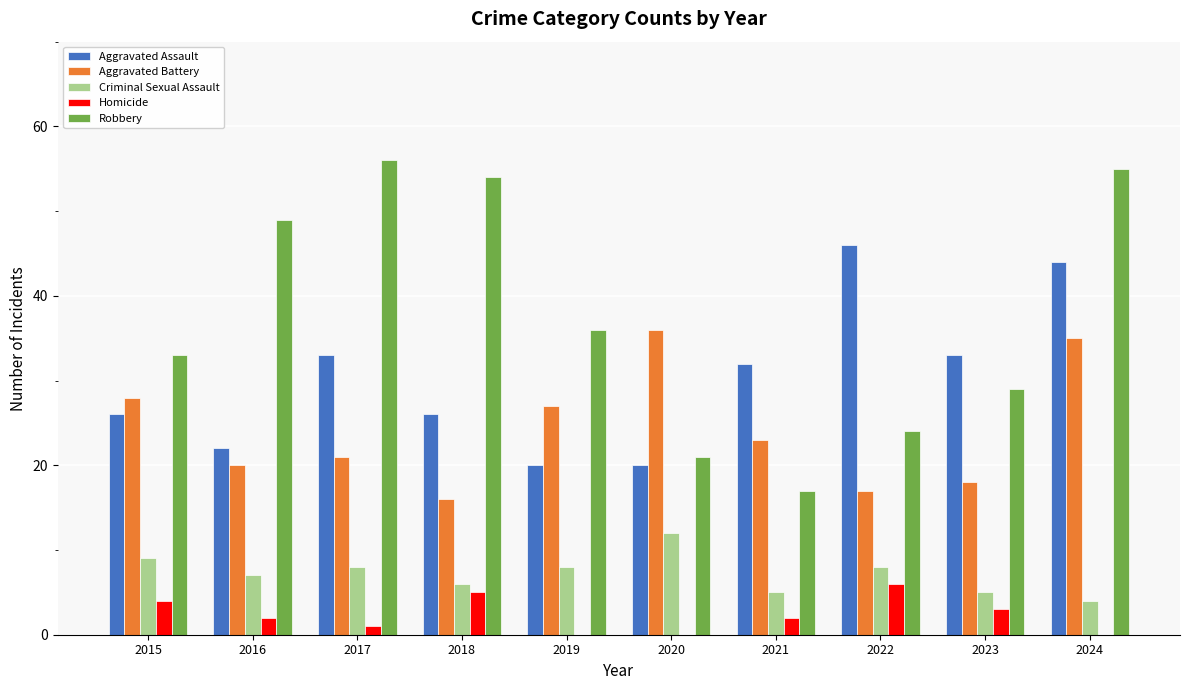

How many series are shown in this chart?

5